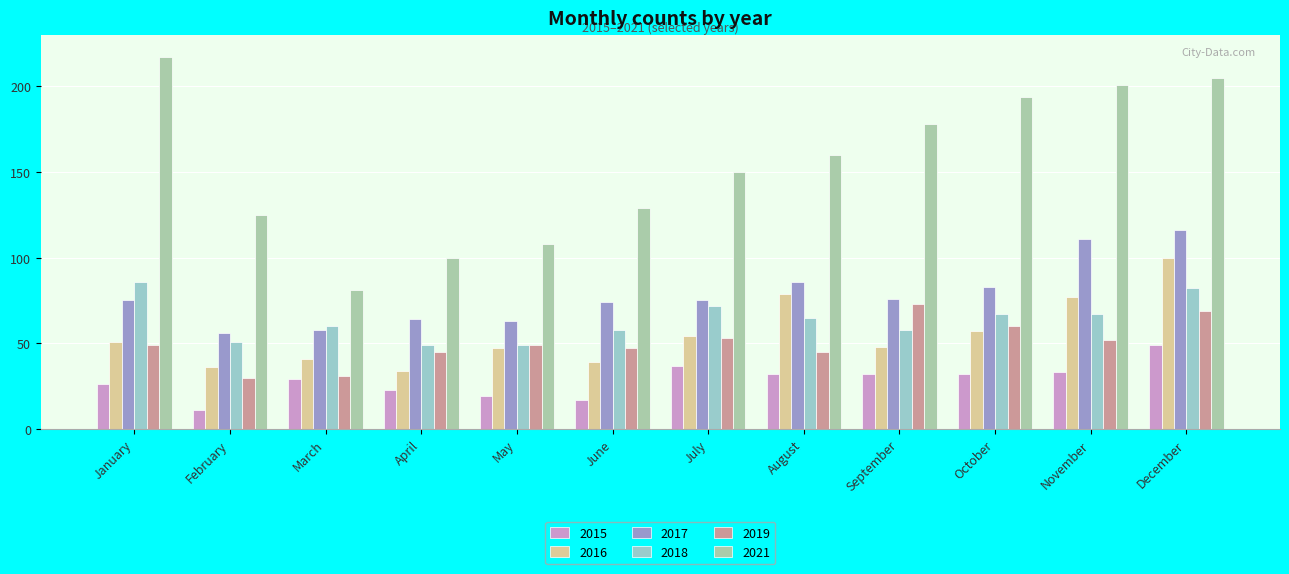

How many bars are there in each group?

6